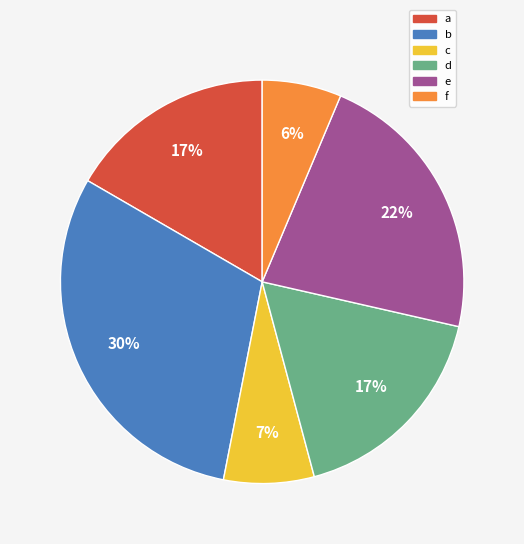

To the nearest percent, what percentage of the pie is d?

17%